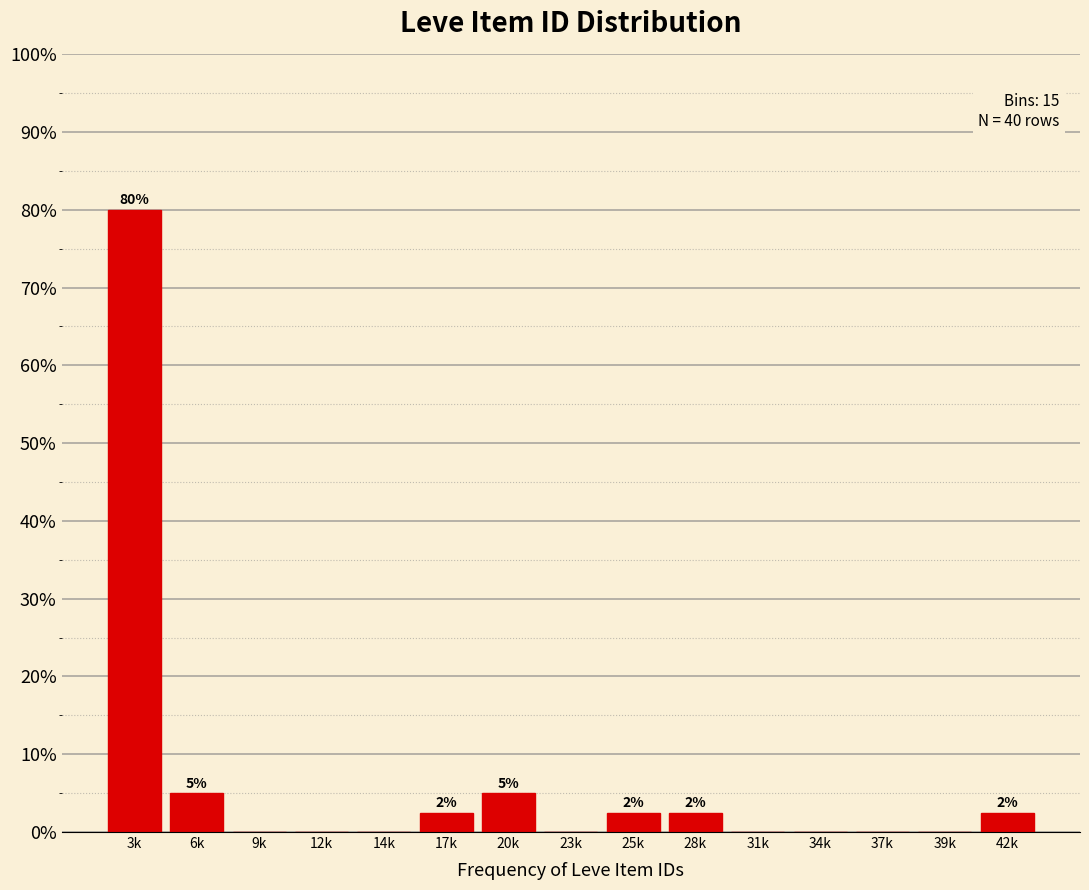

Reading right to left, extract all data points from this chart.

42k=2.5	39k=0.0	37k=0.0	34k=0.0	31k=0.0	28k=2.5	25k=2.5	23k=0.0	20k=5.0	17k=2.5	14k=0.0	12k=0.0	9k=0.0	6k=5.0	3k=80.0